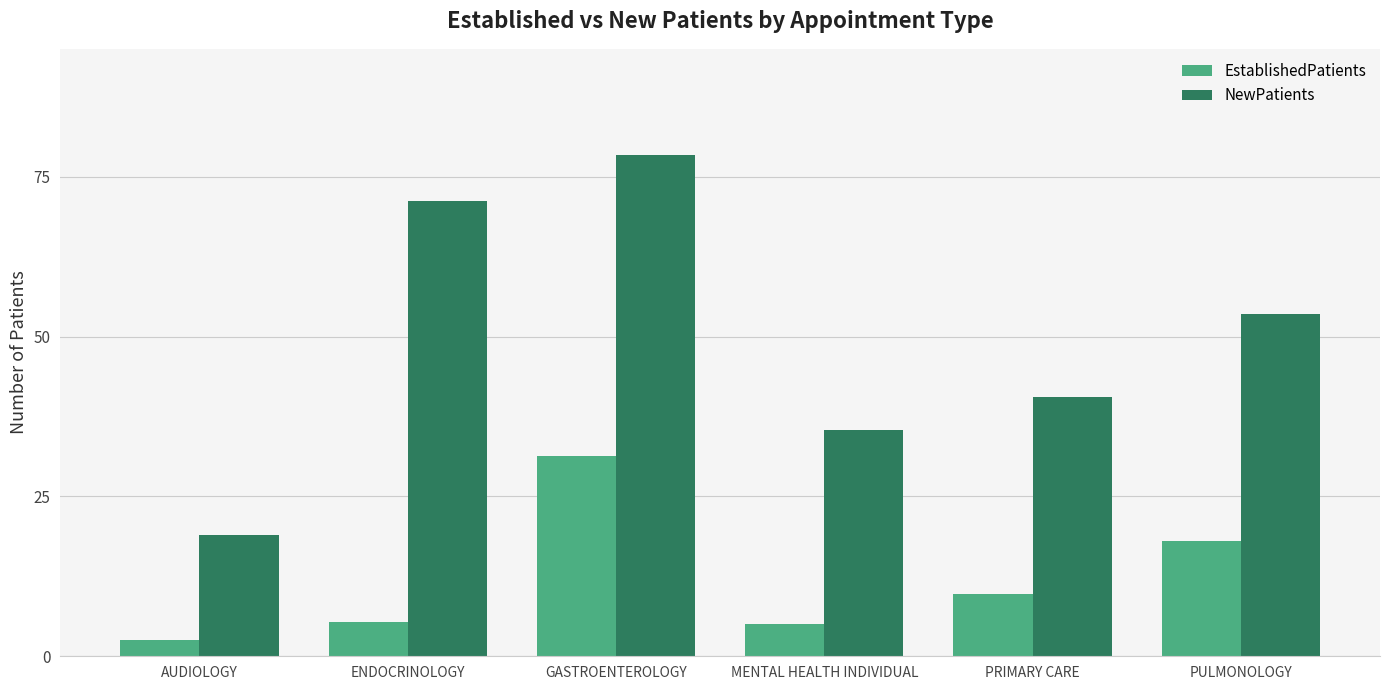

Where does the NewPatients series first go above 53?

ENDOCRINOLOGY